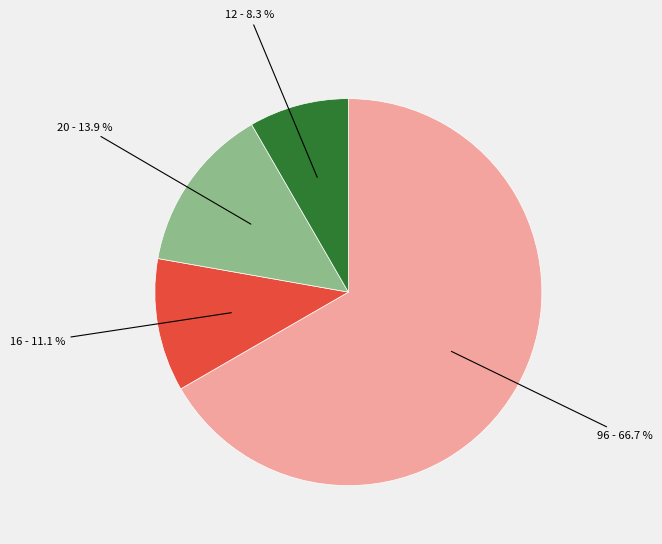

Does any single category account for the majority?

Yes